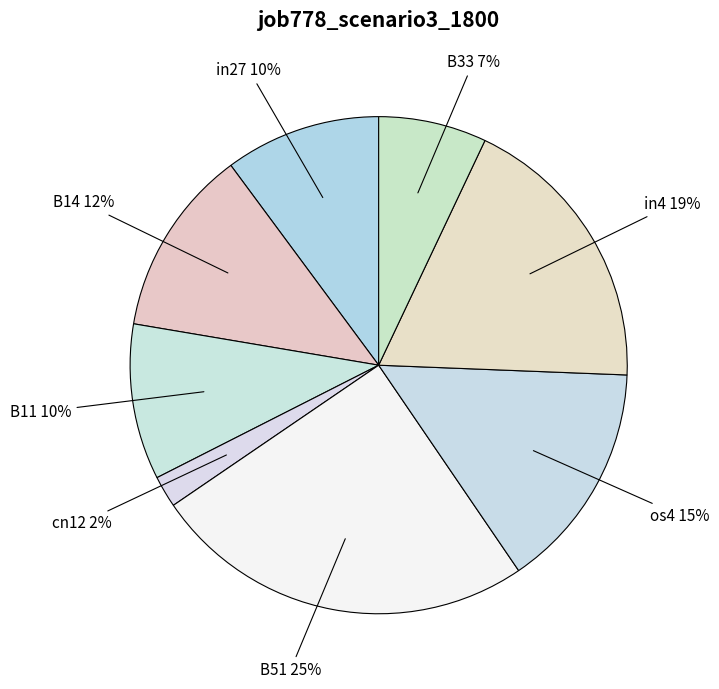

Is it true that B14 is 12% of the pie?

True